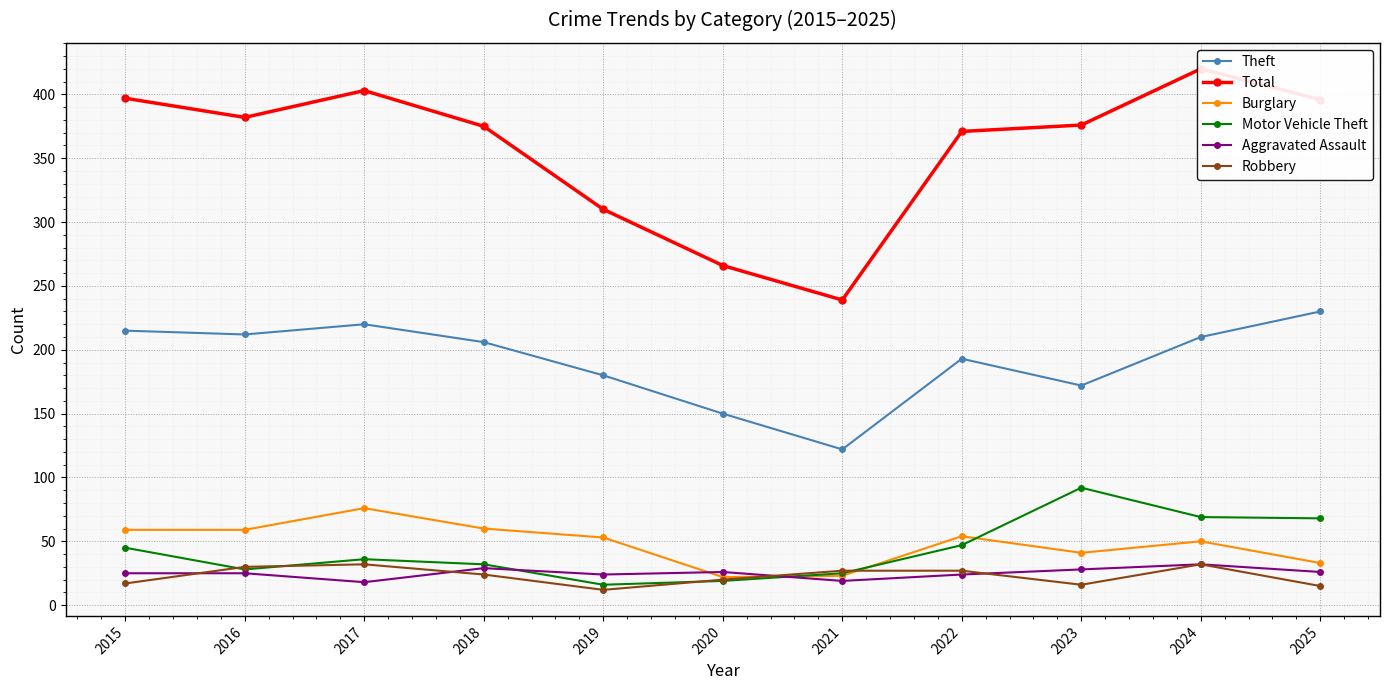

True or false: Theft and Motor Vehicle Theft intersect in this chart.

False